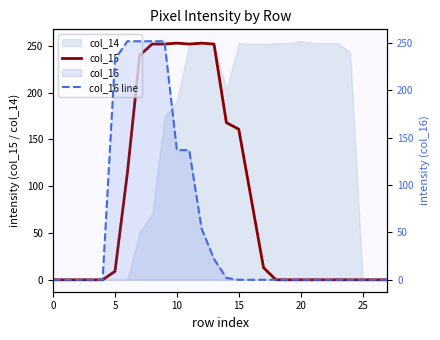

What is the label of the 11th point from the left?

10